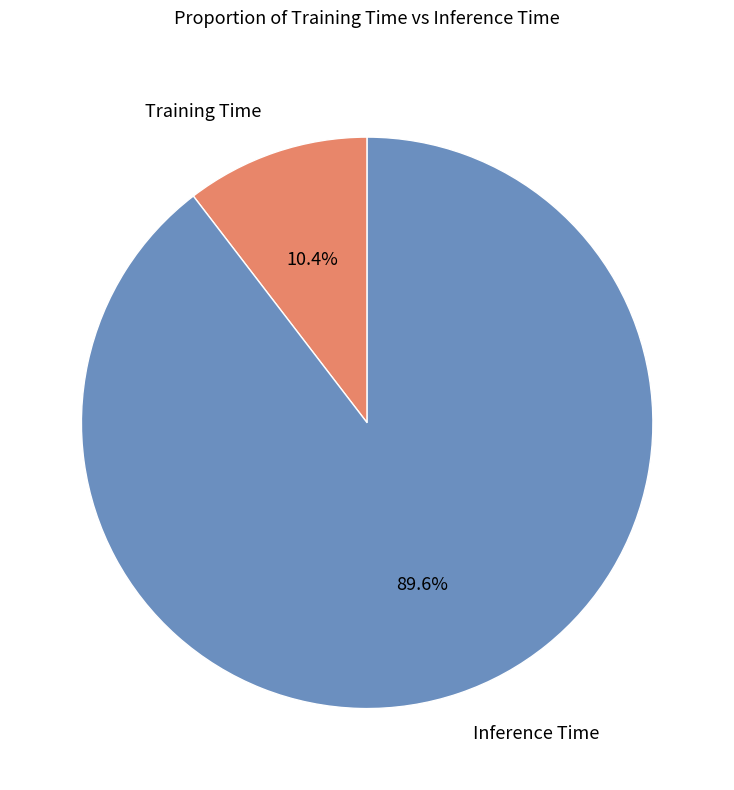

True or false: Inference Time accounts for 90% of the total.

True